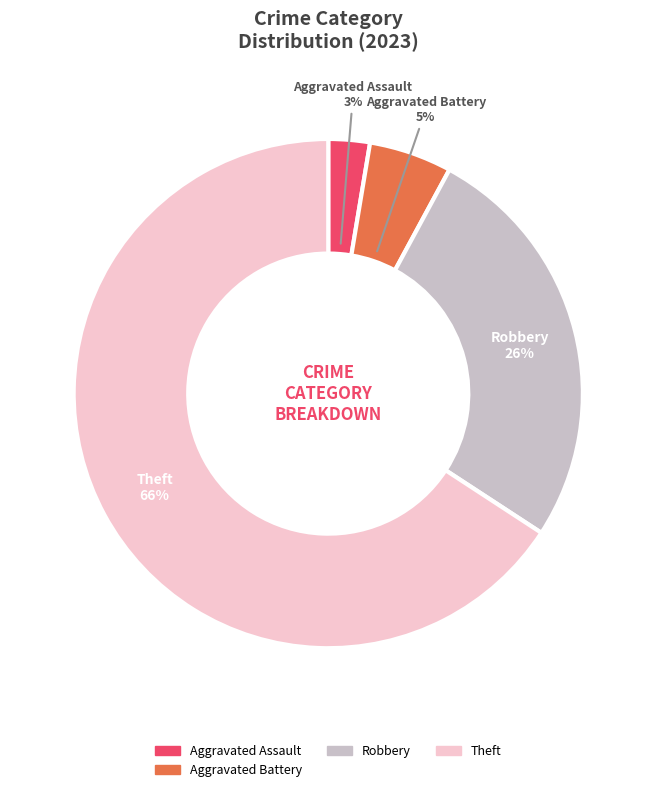

To the nearest percent, what is the difference between the largest and smallest slice percentages?

63%